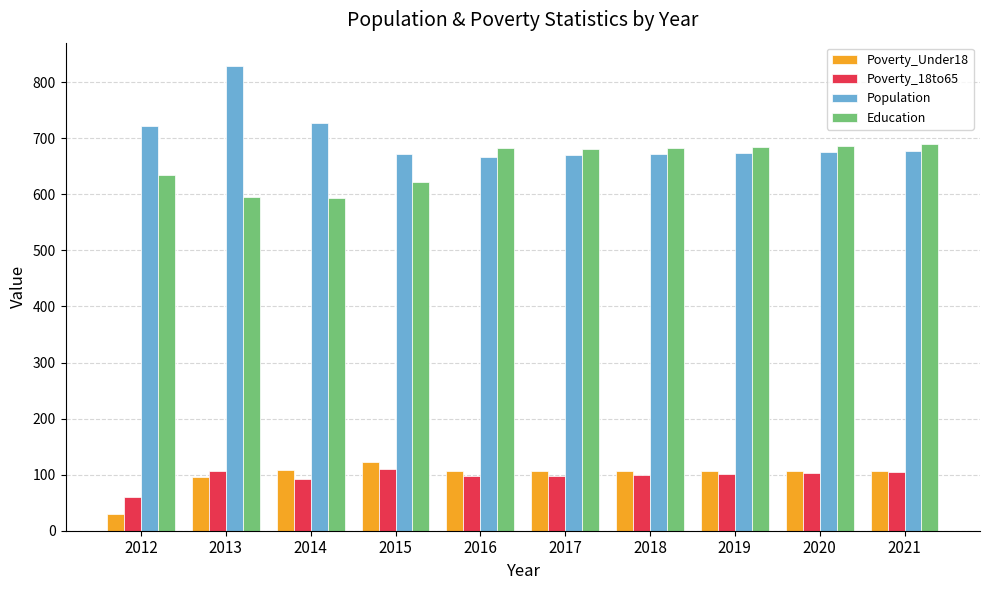

Is the value of Poverty_Under18 at 2016 greater than the value of Education at 2017?

No